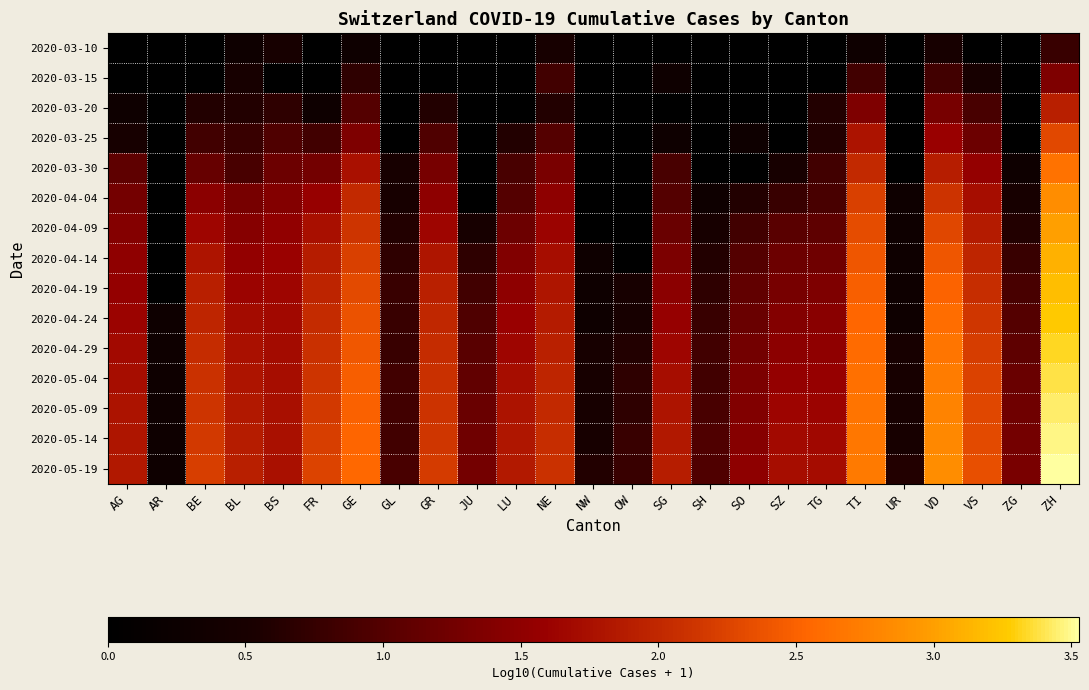

Reading right to left, transcribe all the data shown in this chart.

2020-03-10: ZH=0.8	ZG=0.0	VS=0.0	VD=0.5	UR=0.0	TI=0.3	TG=0.0	SZ=0.0	SO=0.0	SH=0.0	SG=0.0	OW=0.0	NW=0.0	NE=0.5	LU=0.0	JU=0.0	GR=0.0	GL=0.0	GE=0.3	FR=0.0	BS=0.5	BL=0.3	BE=0.0	AR=0.0	AG=0.0
2020-03-15: ZH=1.4	ZG=0.0	VS=0.5	VD=0.8	UR=0.0	TI=0.8	TG=0.0	SZ=0.0	SO=0.0	SH=0.0	SG=0.3	OW=0.0	NW=0.0	NE=0.8	LU=0.0	JU=0.0	GR=0.0	GL=0.0	GE=0.7	FR=0.0	BS=0.0	BL=0.5	BE=0.0	AR=0.0	AG=0.0
2020-03-20: ZH=1.9	ZG=0.0	VS=0.9	VD=1.3	UR=0.0	TI=1.4	TG=0.6	SZ=0.0	SO=0.0	SH=0.0	SG=0.0	OW=0.0	NW=0.0	NE=0.6	LU=0.0	JU=0.0	GR=0.6	GL=0.0	GE=1.0	FR=0.3	BS=0.7	BL=0.6	BE=0.6	AR=0.0	AG=0.3
2020-03-25: ZH=2.3	ZG=0.0	VS=1.2	VD=1.6	UR=0.0	TI=1.8	TG=0.6	SZ=0.0	SO=0.3	SH=0.0	SG=0.3	OW=0.0	NW=0.0	NE=1.0	LU=0.6	JU=0.0	GR=1.0	GL=0.0	GE=1.4	FR=0.8	BS=1.0	BL=0.8	BE=0.8	AR=0.0	AG=0.5
2020-03-30: ZH=2.6	ZG=0.3	VS=1.6	VD=1.9	UR=0.0	TI=2.0	TG=0.8	SZ=0.5	SO=0.0	SH=0.0	SG=0.9	OW=0.0	NW=0.0	NE=1.3	LU=0.9	JU=0.0	GR=1.3	GL=0.5	GE=1.8	FR=1.3	BS=1.2	BL=0.9	BE=1.1	AR=0.0	AG=1.1
2020-04-04: ZH=2.9	ZG=0.5	VS=1.7	VD=2.1	UR=0.3	TI=2.2	TG=0.9	SZ=0.8	SO=0.6	SH=0.3	SG=1.0	OW=0.0	NW=0.0	NE=1.5	LU=1.0	JU=0.0	GR=1.5	GL=0.5	GE=2.0	FR=1.6	BS=1.4	BL=1.3	BE=1.5	AR=0.0	AG=1.3
2020-04-09: ZH=3.0	ZG=0.6	VS=1.9	VD=2.3	UR=0.3	TI=2.3	TG=1.1	SZ=1.0	SO=0.8	SH=0.5	SG=1.2	OW=0.0	NW=0.0	NE=1.6	LU=1.2	JU=0.5	GR=1.7	GL=0.6	GE=2.1	FR=1.7	BS=1.5	BL=1.4	BE=1.6	AR=0.0	AG=1.4
2020-04-14: ZH=3.1	ZG=0.8	VS=2.0	VD=2.4	UR=0.3	TI=2.4	TG=1.2	SZ=1.2	SO=1.0	SH=0.6	SG=1.3	OW=0.0	NW=0.3	NE=1.7	LU=1.4	JU=0.7	GR=1.8	GL=0.7	GE=2.2	FR=1.9	BS=1.6	BL=1.5	BE=1.8	AR=0.0	AG=1.5
2020-04-19: ZH=3.2	ZG=0.9	VS=2.1	VD=2.5	UR=0.3	TI=2.5	TG=1.4	SZ=1.3	SO=1.1	SH=0.7	SG=1.5	OW=0.5	NW=0.3	NE=1.8	LU=1.5	JU=0.8	GR=1.9	GL=0.8	GE=2.3	FR=2.0	BS=1.6	BL=1.6	BE=1.9	AR=0.0	AG=1.6
2020-04-24: ZH=3.3	ZG=1.0	VS=2.1	VD=2.6	UR=0.3	TI=2.5	TG=1.4	SZ=1.4	SO=1.2	SH=0.8	SG=1.6	OW=0.5	NW=0.3	NE=1.9	LU=1.6	JU=1.0	GR=2.0	GL=0.8	GE=2.4	FR=2.0	BS=1.7	BL=1.7	BE=2.0	AR=0.3	AG=1.6
2020-04-29: ZH=3.3	ZG=1.1	VS=2.2	VD=2.7	UR=0.5	TI=2.6	TG=1.5	SZ=1.5	SO=1.3	SH=0.8	SG=1.6	OW=0.6	NW=0.5	NE=1.9	LU=1.7	JU=1.0	GR=2.0	GL=0.8	GE=2.4	FR=2.1	BS=1.7	BL=1.8	BE=2.0	AR=0.3	AG=1.7
2020-05-04: ZH=3.4	ZG=1.2	VS=2.2	VD=2.7	UR=0.5	TI=2.6	TG=1.6	SZ=1.6	SO=1.3	SH=0.8	SG=1.7	OW=0.7	NW=0.5	NE=2.0	LU=1.7	JU=1.1	GR=2.1	GL=0.8	GE=2.5	FR=2.1	BS=1.7	BL=1.8	BE=2.1	AR=0.3	AG=1.7
2020-05-09: ZH=3.4	ZG=1.2	VS=2.3	VD=2.8	UR=0.5	TI=2.7	TG=1.6	SZ=1.6	SO=1.4	SH=0.9	SG=1.8	OW=0.7	NW=0.5	NE=2.0	LU=1.8	JU=1.2	GR=2.1	GL=0.8	GE=2.5	FR=2.2	BS=1.7	BL=1.8	BE=2.1	AR=0.3	AG=1.8
2020-05-14: ZH=3.5	ZG=1.3	VS=2.3	VD=2.8	UR=0.5	TI=2.7	TG=1.7	SZ=1.7	SO=1.4	SH=1.0	SG=1.8	OW=0.8	NW=0.5	NE=2.1	LU=1.8	JU=1.2	GR=2.1	GL=0.8	GE=2.5	FR=2.2	BS=1.8	BL=1.9	BE=2.2	AR=0.3	AG=1.8
2020-05-19: ZH=3.5	ZG=1.3	VS=2.4	VD=2.9	UR=0.6	TI=2.7	TG=1.7	SZ=1.7	SO=1.5	SH=1.0	SG=1.9	OW=0.8	NW=0.6	NE=2.1	LU=1.9	JU=1.3	GR=2.2	GL=0.9	GE=2.6	FR=2.3	BS=1.8	BL=1.9	BE=2.2	AR=0.3	AG=1.8